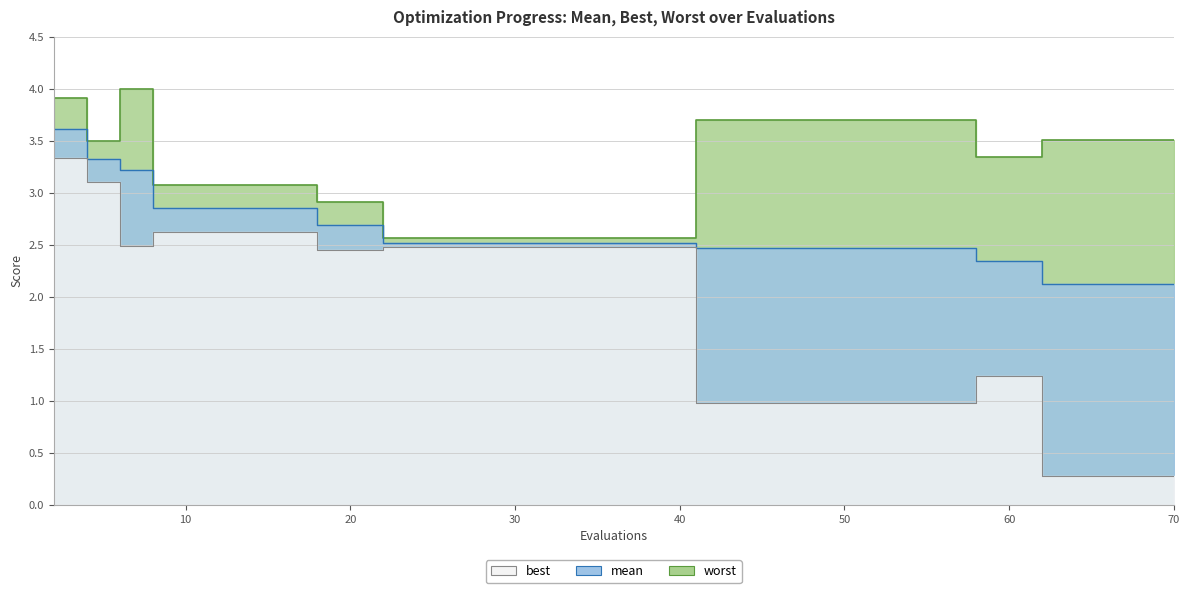

Rank the series by their maximum value, from highest to lowest.

worst, mean, best